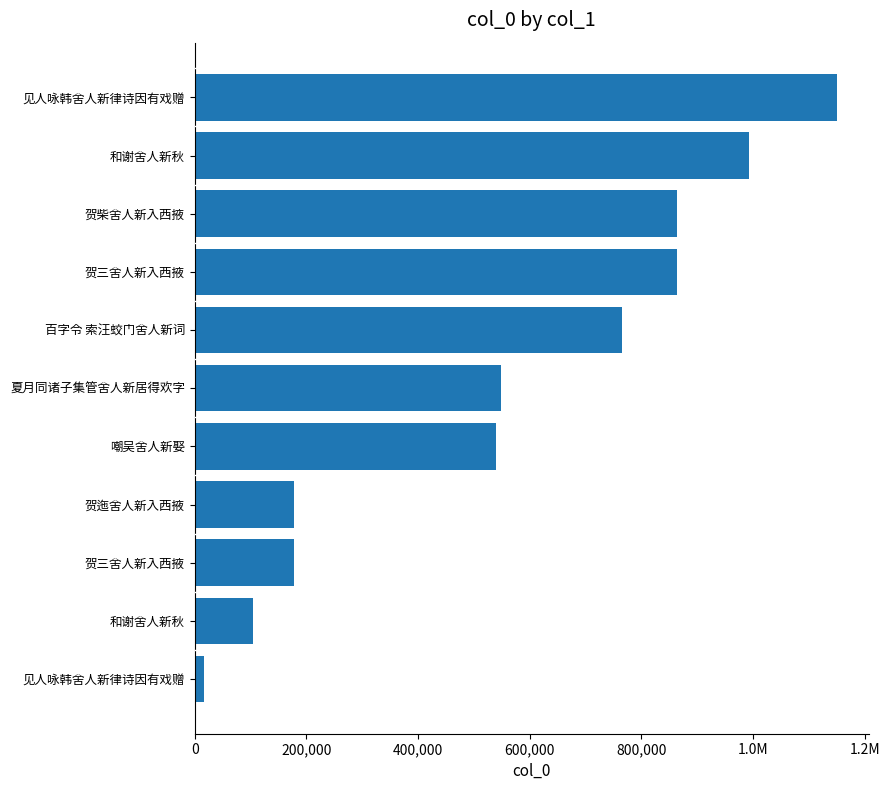

Does the chart contain stacked bars?

No